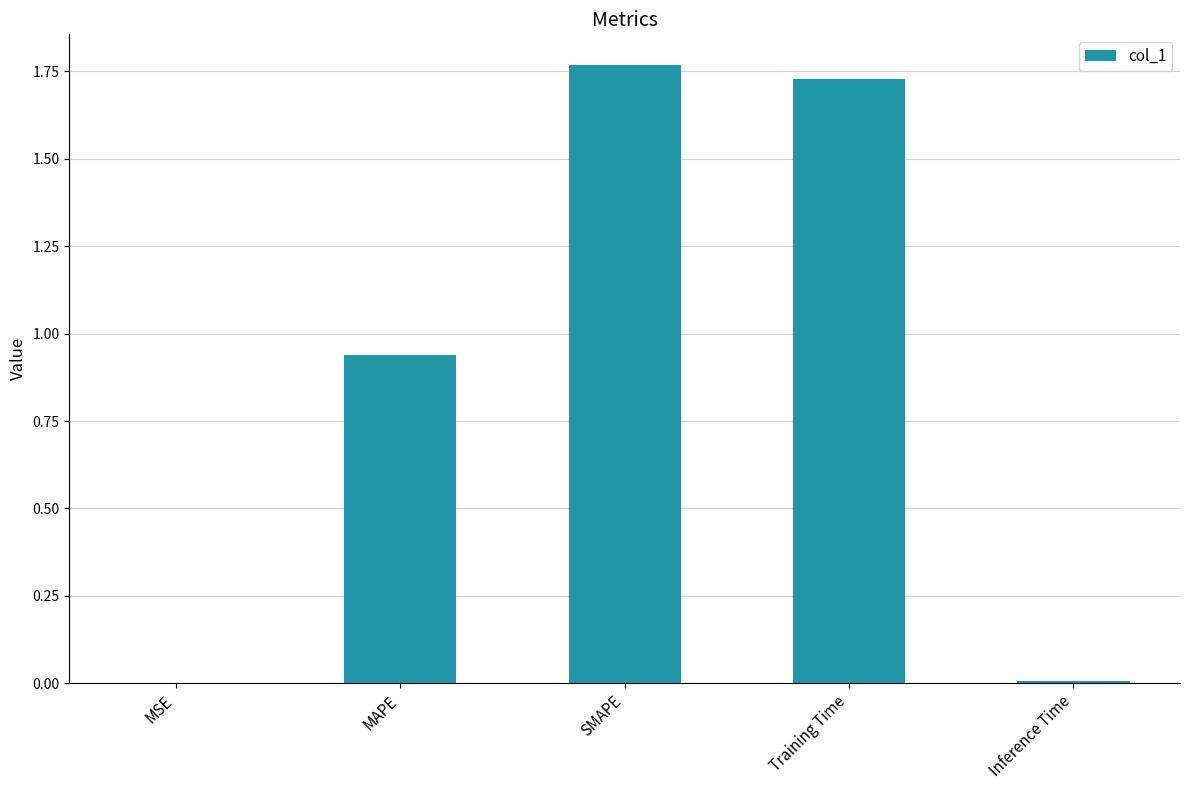

Which has a higher value, MSE or Training Time?

Training Time